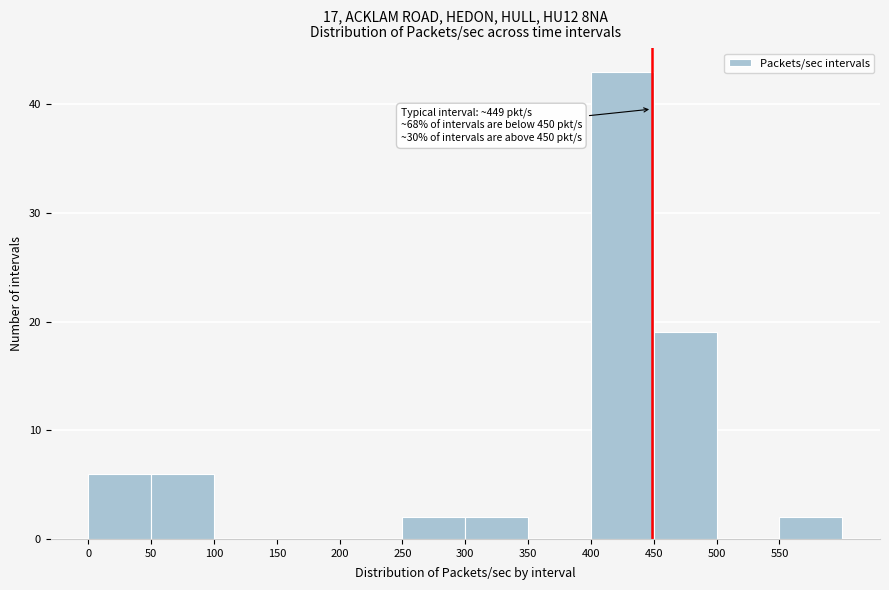

Which range on the x-axis has the tallest bar?

400 to 450